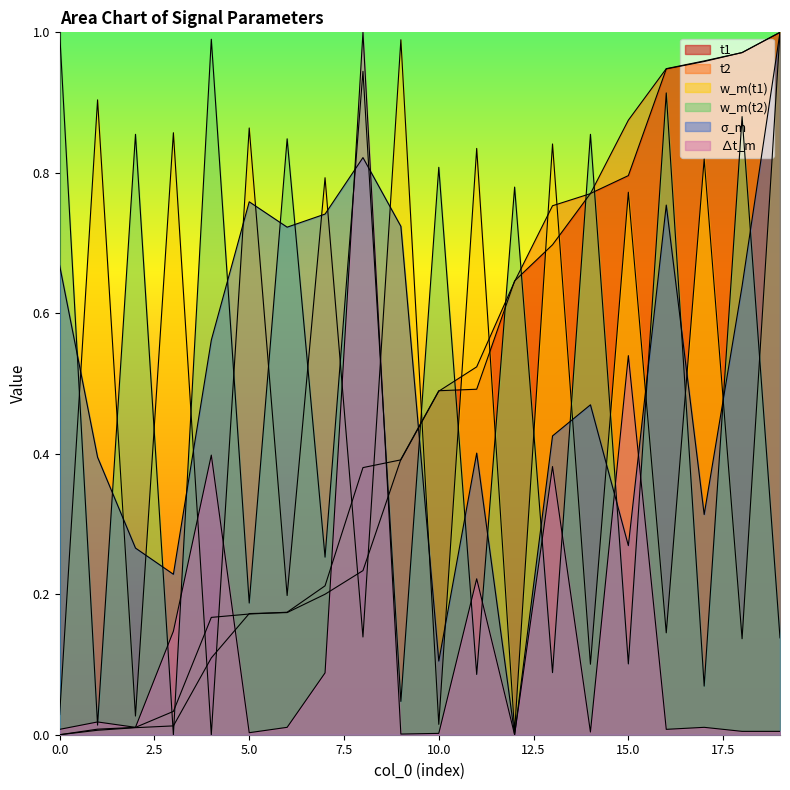

Where do t1 and w_m(t1) first cross each other?

3 and 4